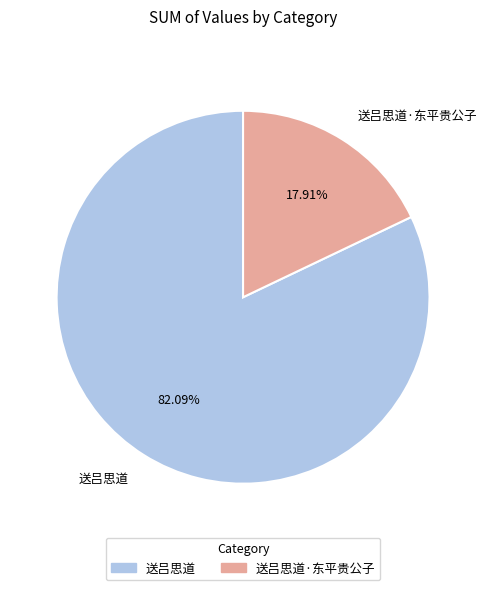

Which category accounts for the majority?

送吕思道